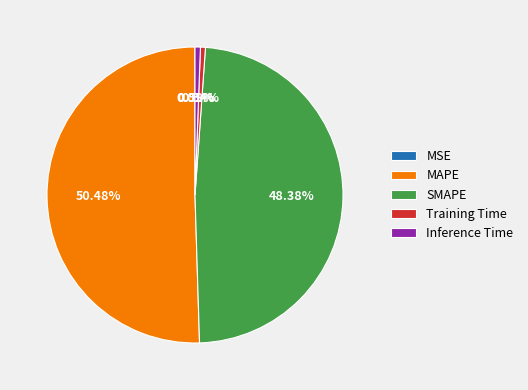

Which category has the biggest portion of the pie?

MAPE